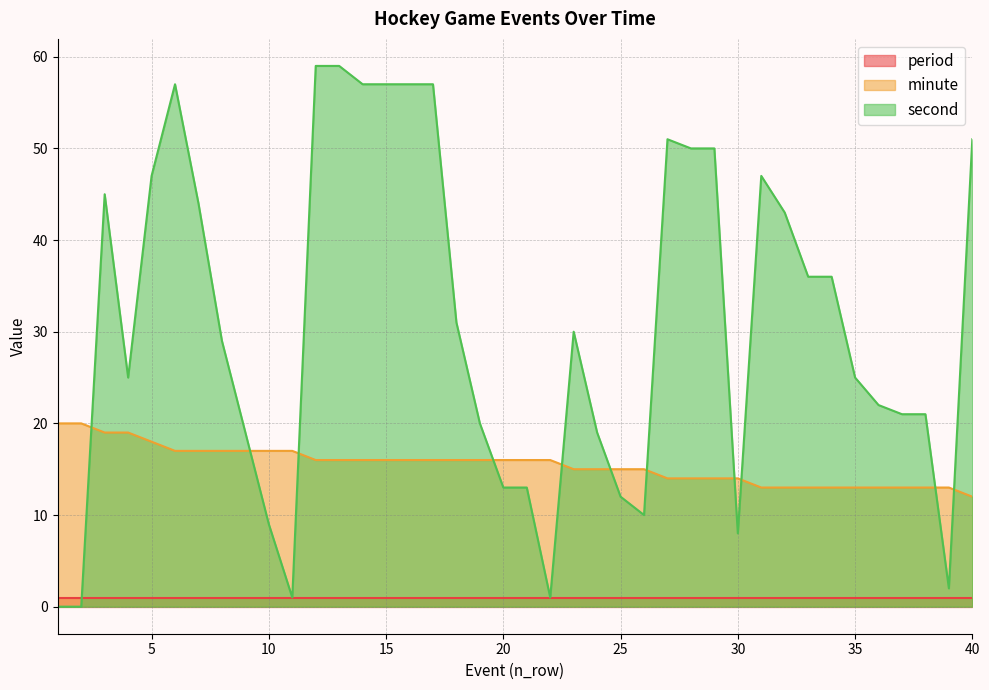

True or false: second has a value of 45 at 3.

True